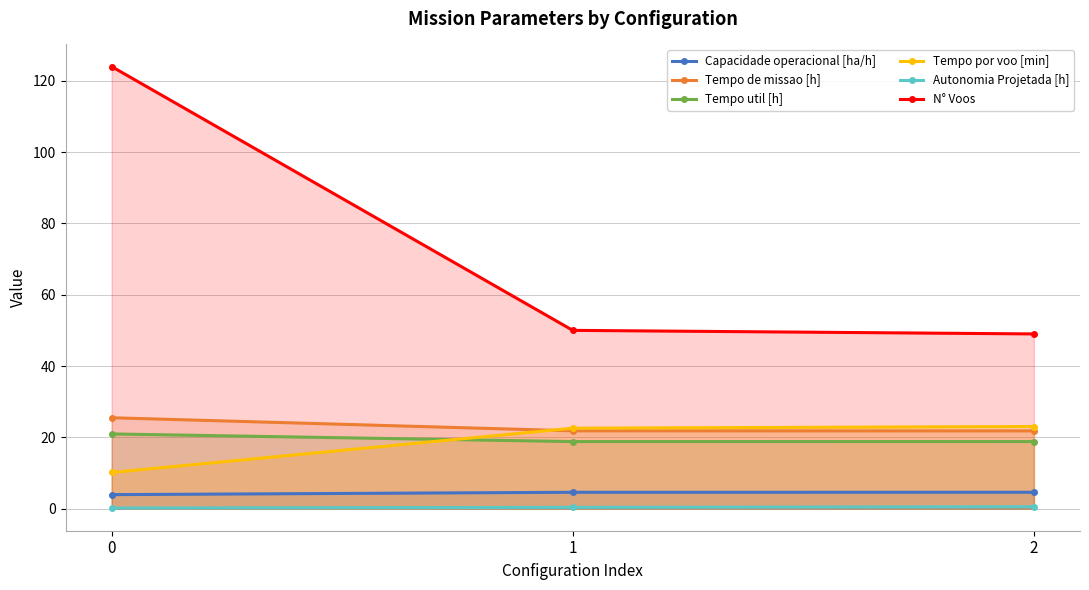

Between 1 and 2, which is larger?

2